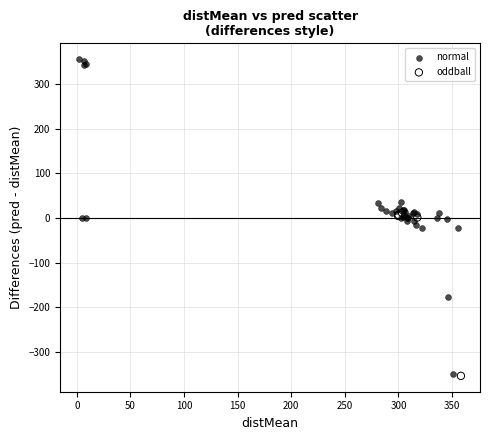

Which series has the widest spread of Y values?

normal